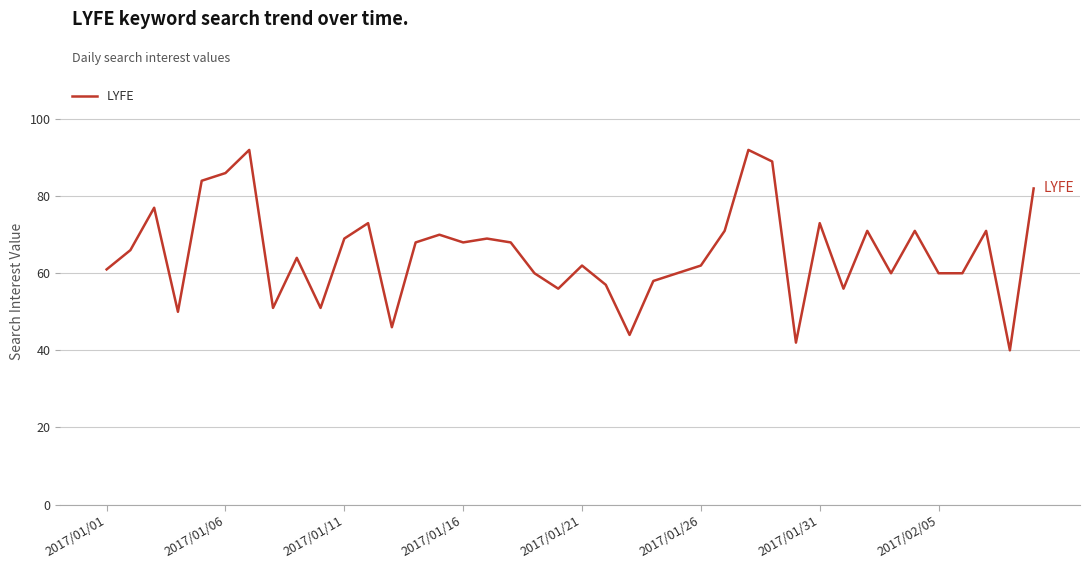

What is the greatest value displayed?

92